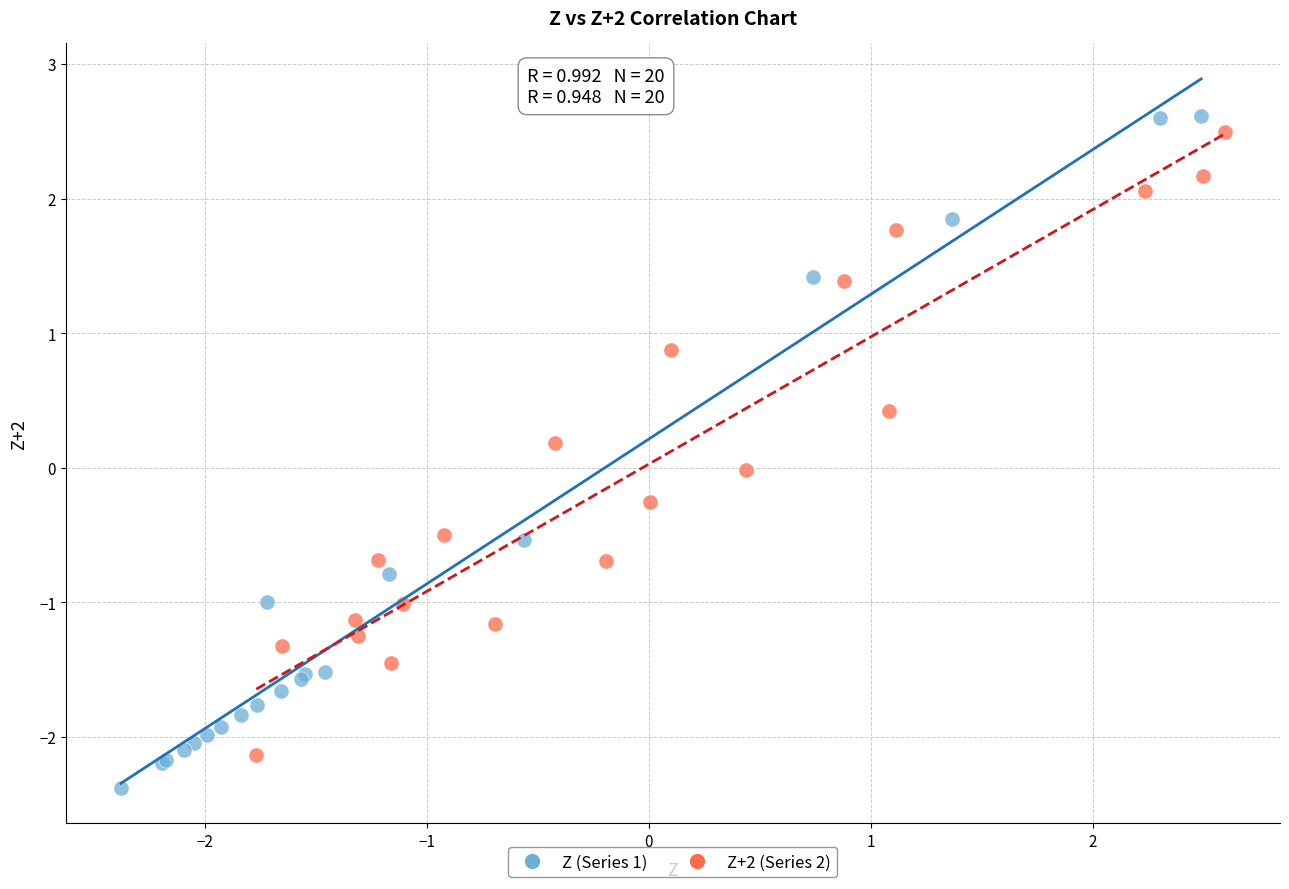

Which series has the largest Y range (max minus min)?

Z (Series 1)